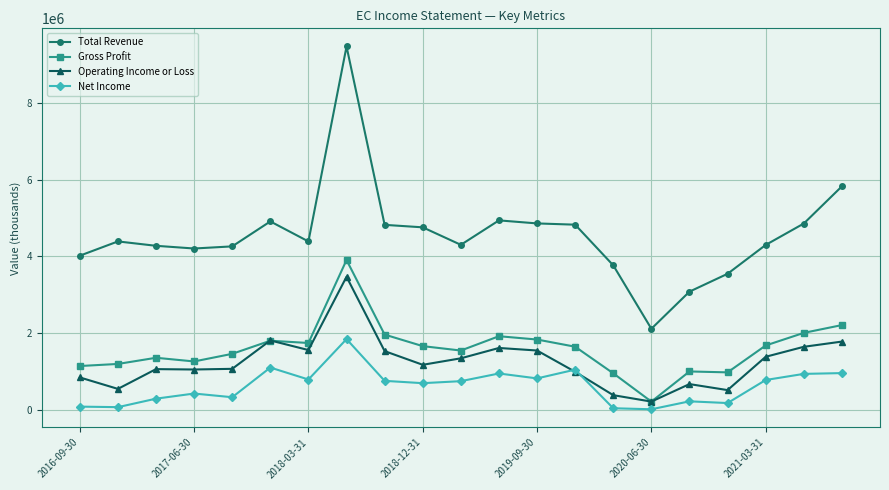

True or false: Operating Income or Loss has more than 0 interior local peaks.

True